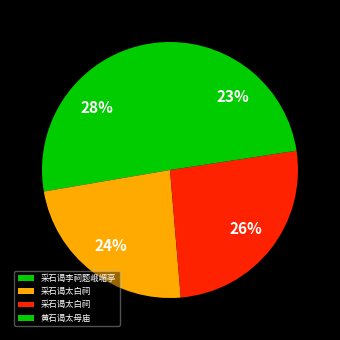

To the nearest percent, what is the average slice percentage?

25%